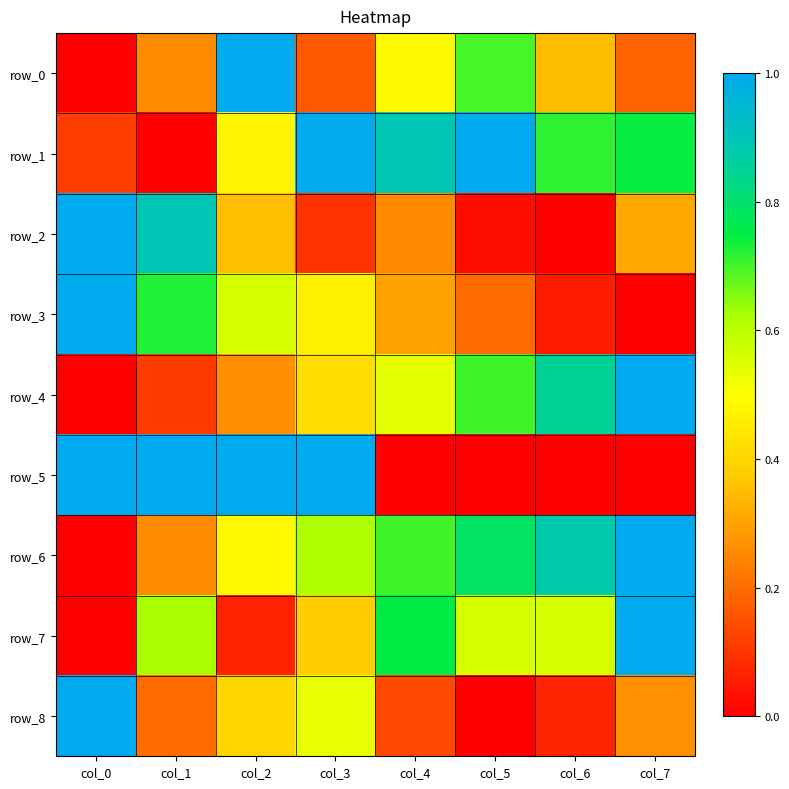

At which label is row_1 closest to 0?

col_1